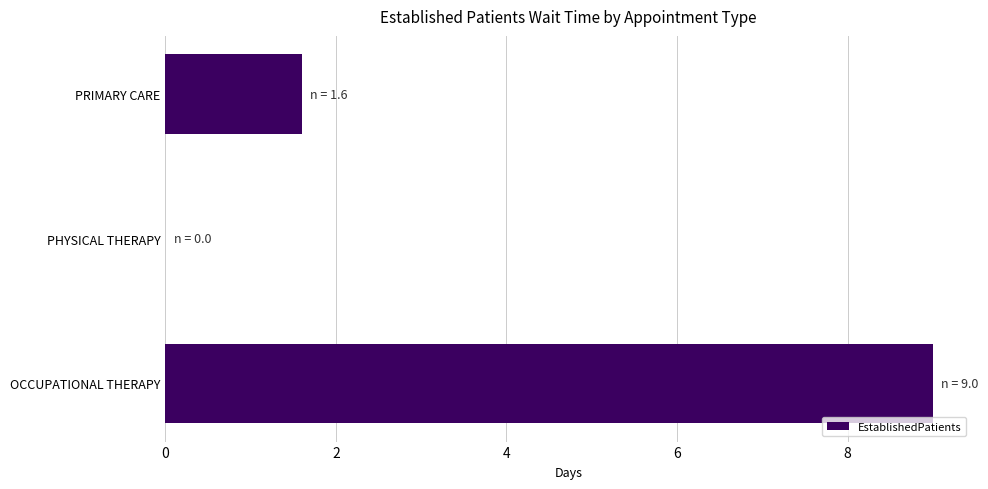

Reading bottom to top, transcribe all the data shown in this chart.

OCCUPATIONAL THERAPY=9.0	PHYSICAL THERAPY=0.0	PRIMARY CARE=1.6